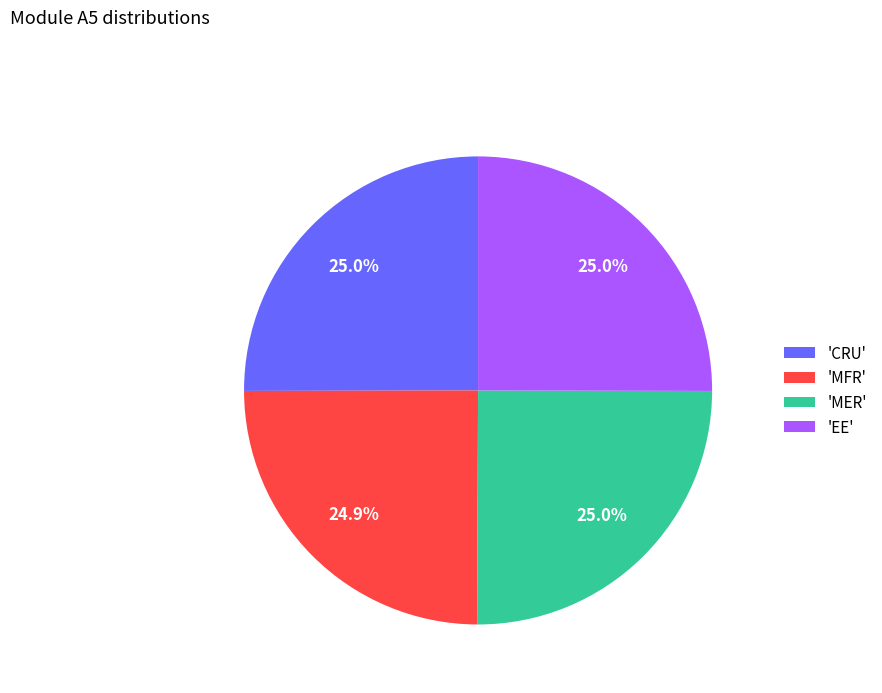

What is the total percentage of 'MER' and 'MFR'?

49.9%